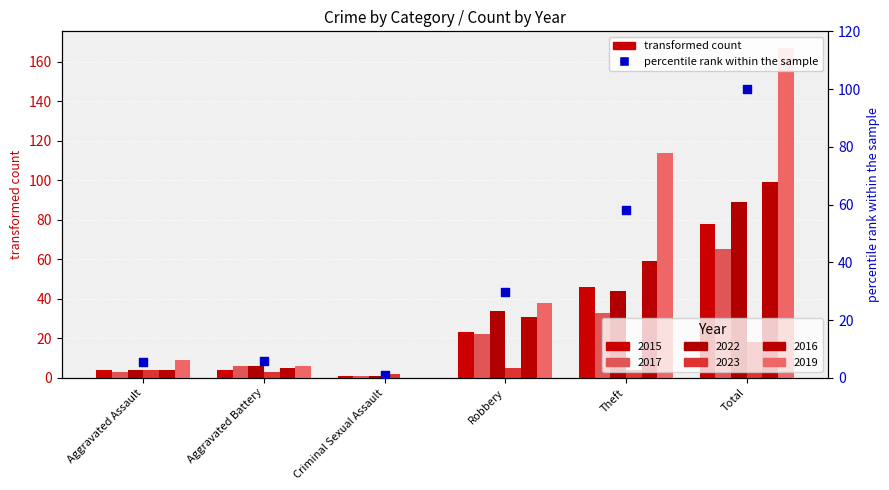

Approximately how many times larger is the value at Aggravated Assault compared to Total?

0.1